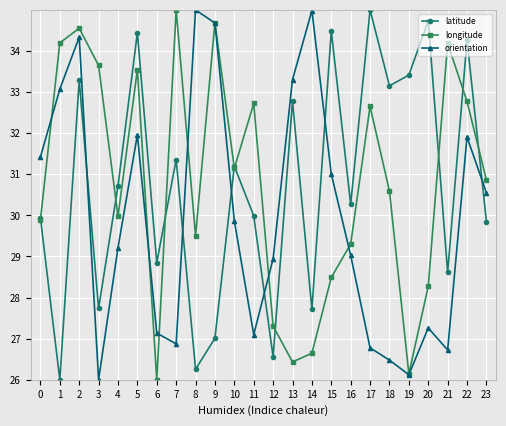

Reading right to left, extract all data points from this chart.

latitude: 23=29.9	22=34.3	21=28.6	20=34.7	19=33.4	18=33.2	17=35.0	16=30.3	15=34.5	14=27.7	13=32.8	12=26.6	11=30.0	10=31.2	9=27.0	8=26.3	7=31.4	6=28.9	5=34.4	4=30.7	3=27.7	2=33.3	1=26.0	0=29.9
longitude: 23=30.9	22=32.8	21=34.2	20=28.3	19=26.1	18=30.6	17=32.7	16=29.3	15=28.5	14=26.6	13=26.4	12=27.3	11=32.7	10=31.1	9=34.7	8=29.5	7=35.0	6=26.0	5=33.5	4=30.0	3=33.6	2=34.6	1=34.2	0=29.9
orientation: 23=30.5	22=31.9	21=26.7	20=27.3	19=26.1	18=26.5	17=26.8	16=29.0	15=31.0	14=35.0	13=33.3	12=28.9	11=27.1	10=29.9	9=34.7	8=35.0	7=26.9	6=27.1	5=32.0	4=29.2	3=26.0	2=34.3	1=33.1	0=31.4